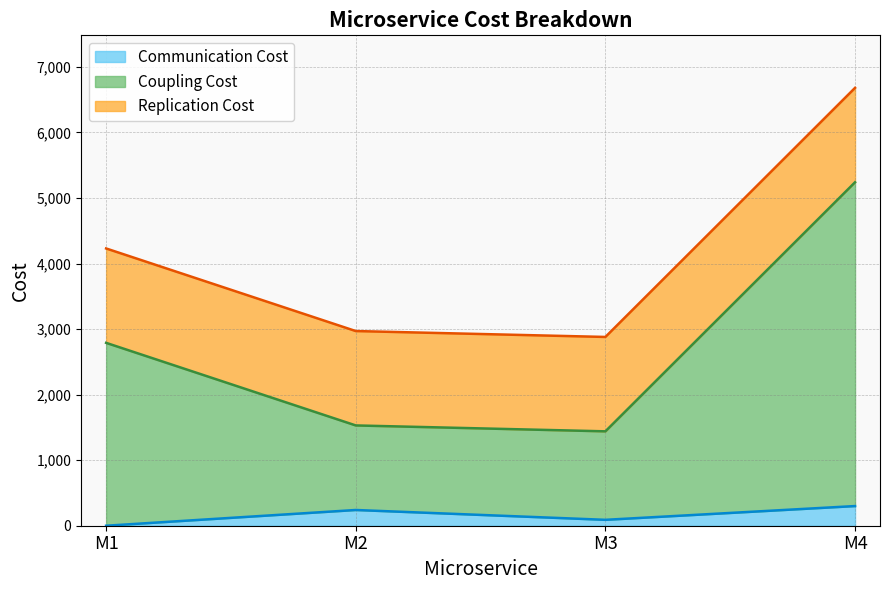

True or false: Coupling Cost and Communication Cost intersect in this chart.

False